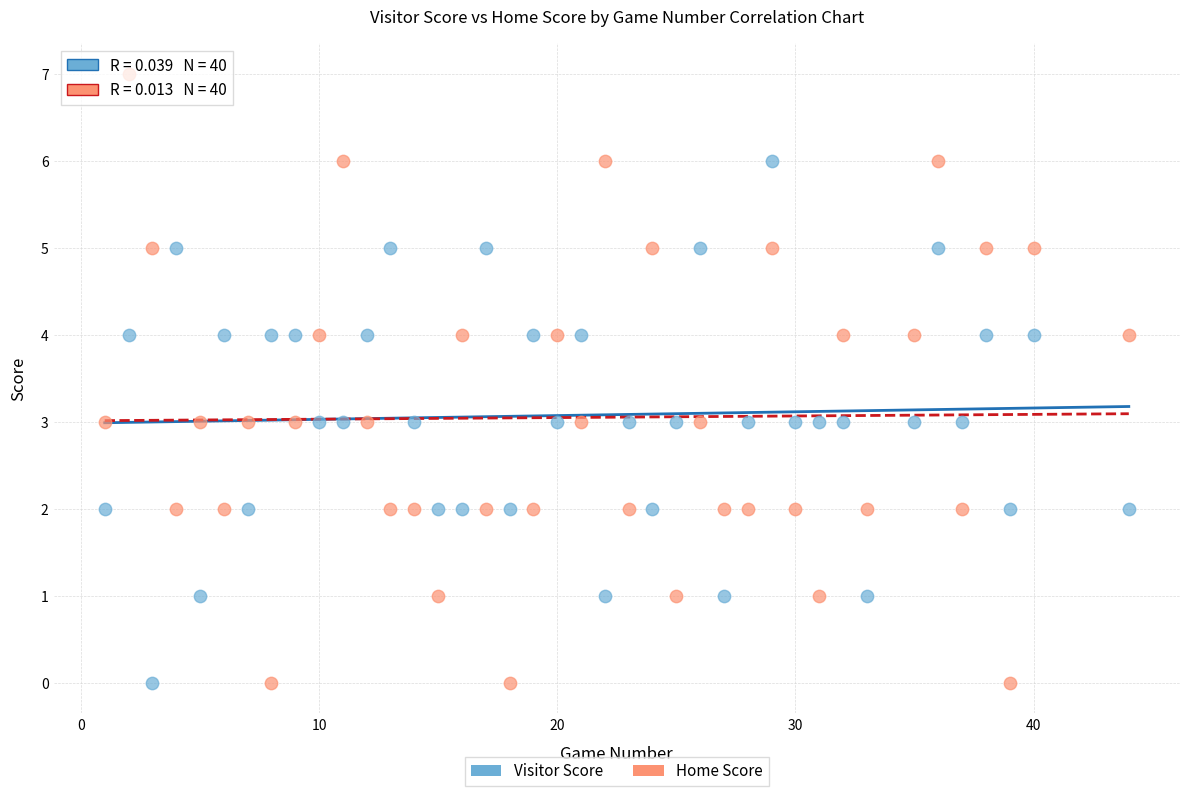

Which series has the largest Y range (max minus min)?

Home Score